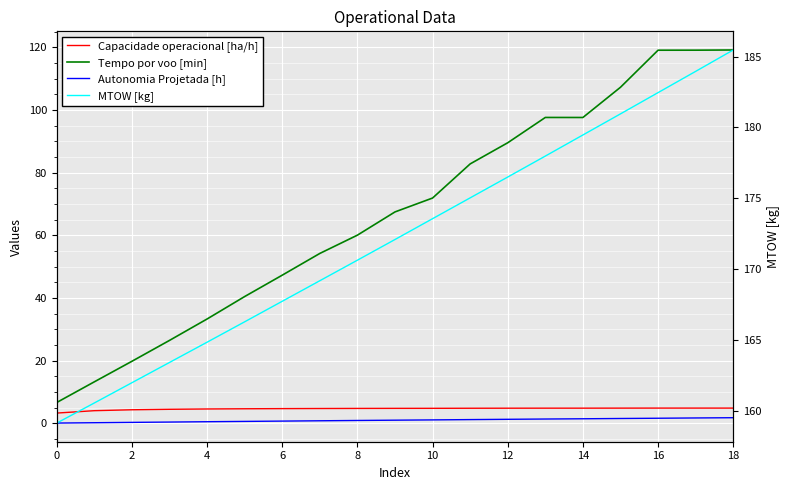

True or false: MTOW [kg] and Capacidade operacional [ha/h] cross at least once.

False